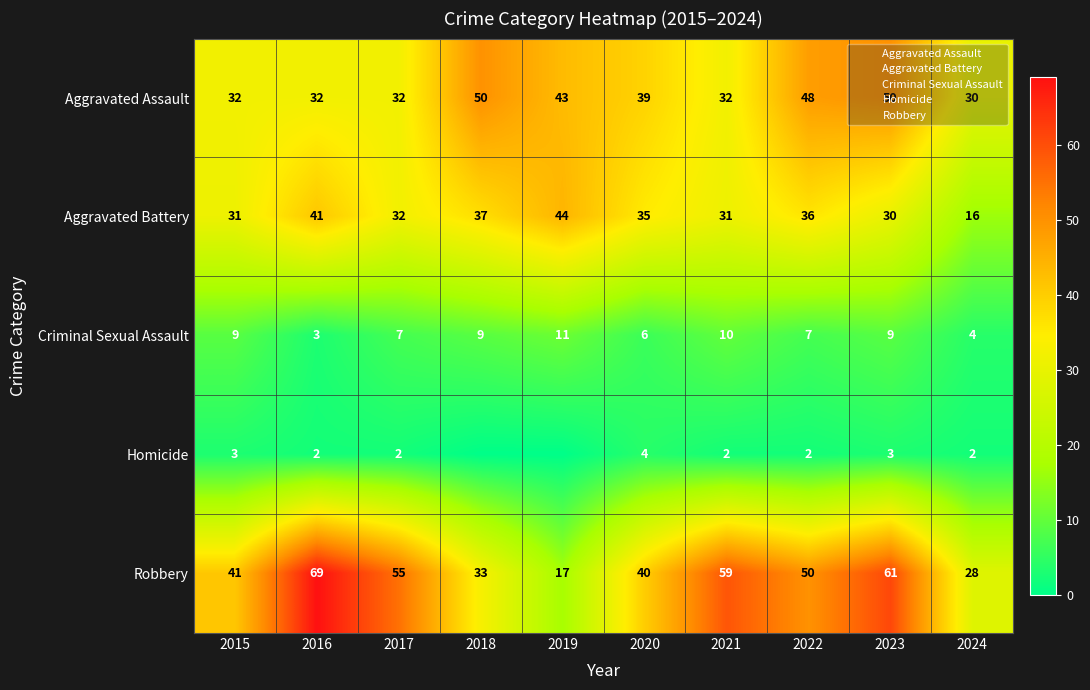

Which category has the lowest value across all series?

2018